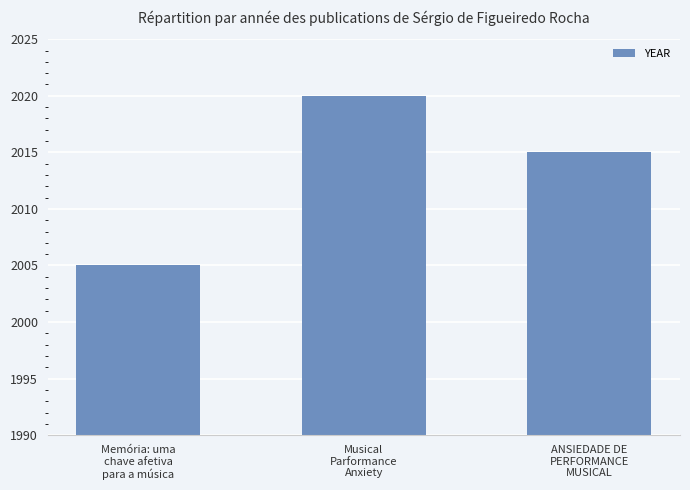

Rank the categories by value from lowest to highest.

Memória: uma
chave afetiva
para a música, ANSIEDADE DE
PERFORMANCE
MUSICAL, Musical
Parformance
Anxiety